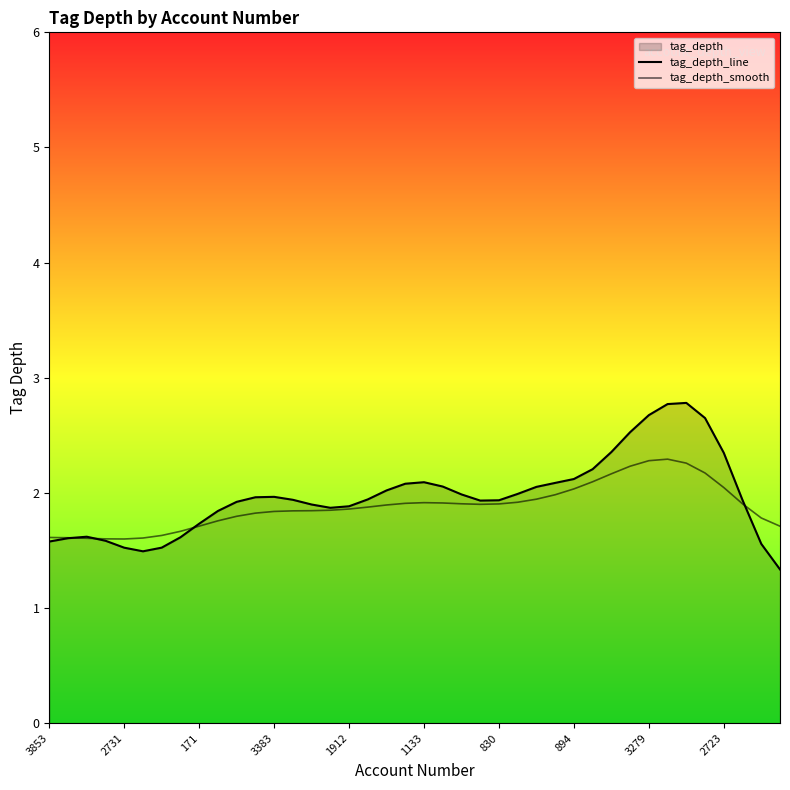

The value of tag_depth_line at 23 is 1.9. True or false?

True